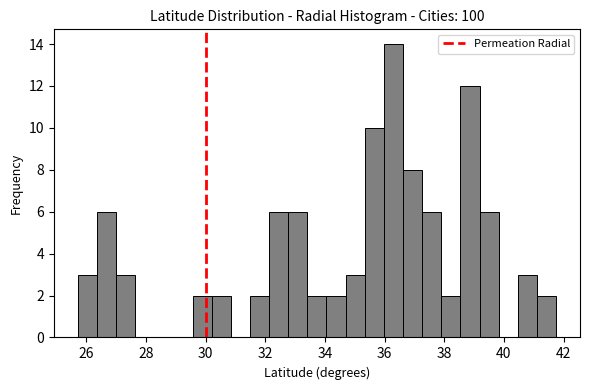

Around what value on the x-axis is the tallest bar? Give the approximate position of its centre, as read against the axis.

36.2